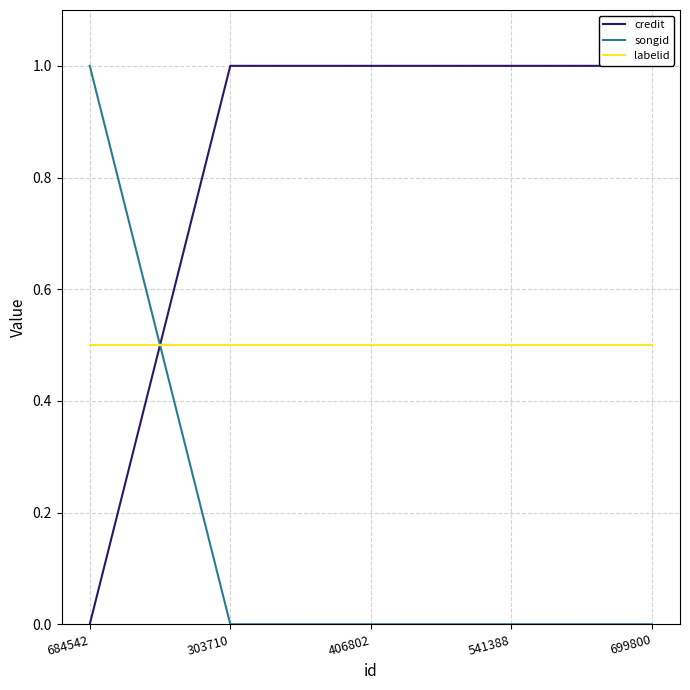

What is the difference between the highest and lowest values at 541388?

1.0